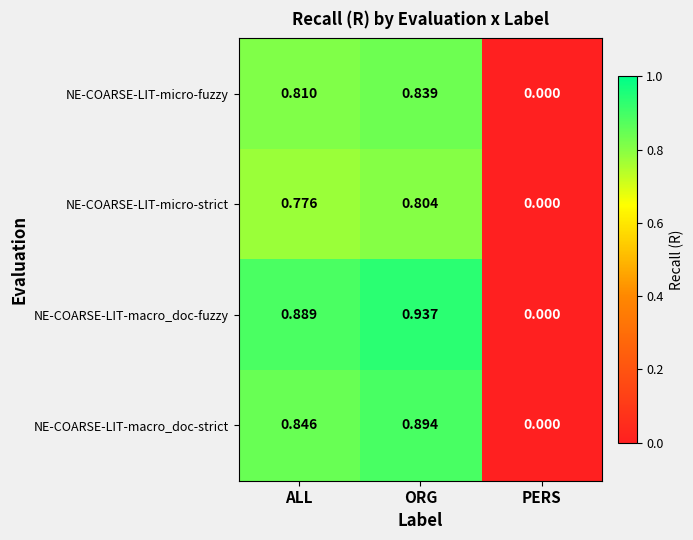

How many positive values does the NE-COARSE-LIT-micro-fuzzy series have?

2